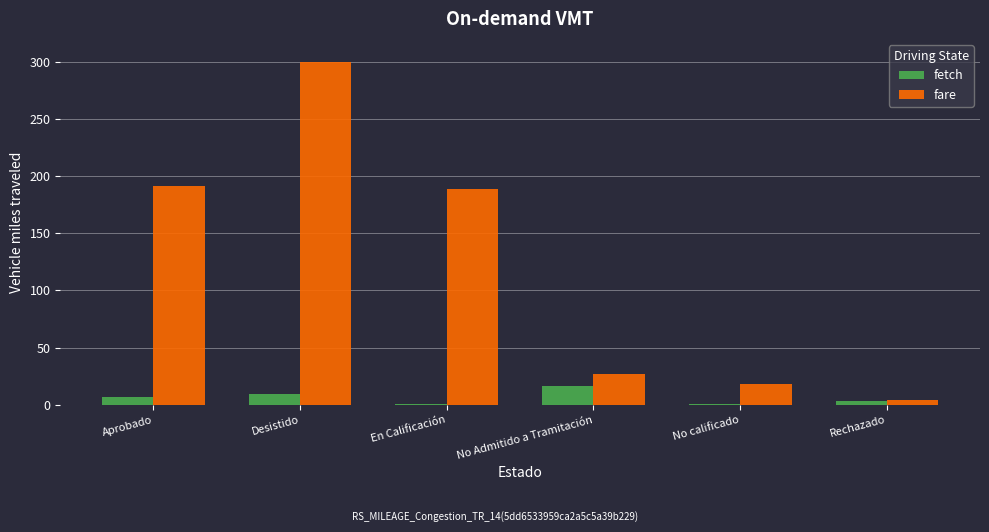

What is the value of the fetch bar at the 5th from the left?

1.0